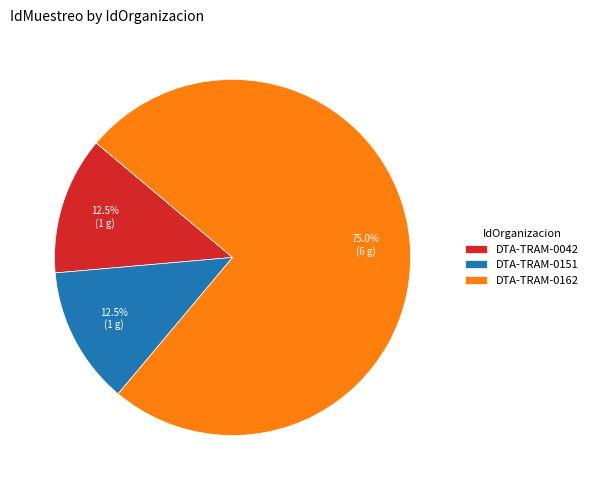

To the nearest percent, what is the average slice percentage?

33%